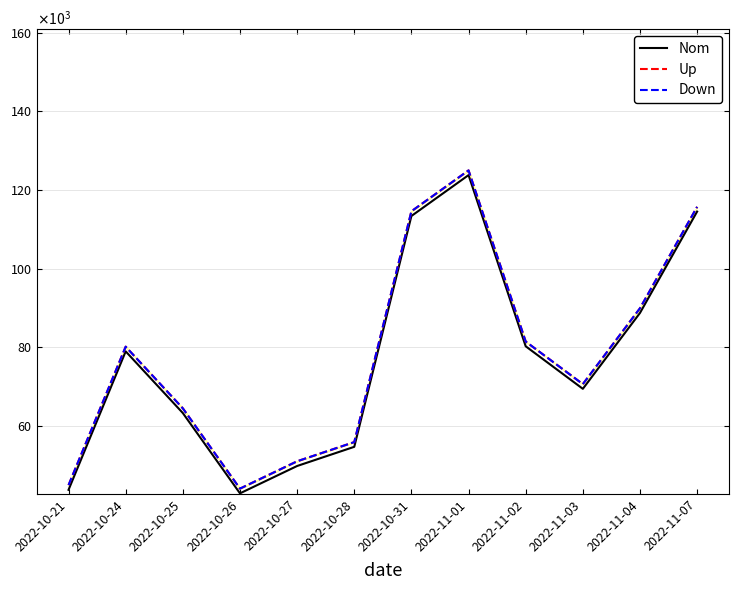

How many data points does each series have?

12